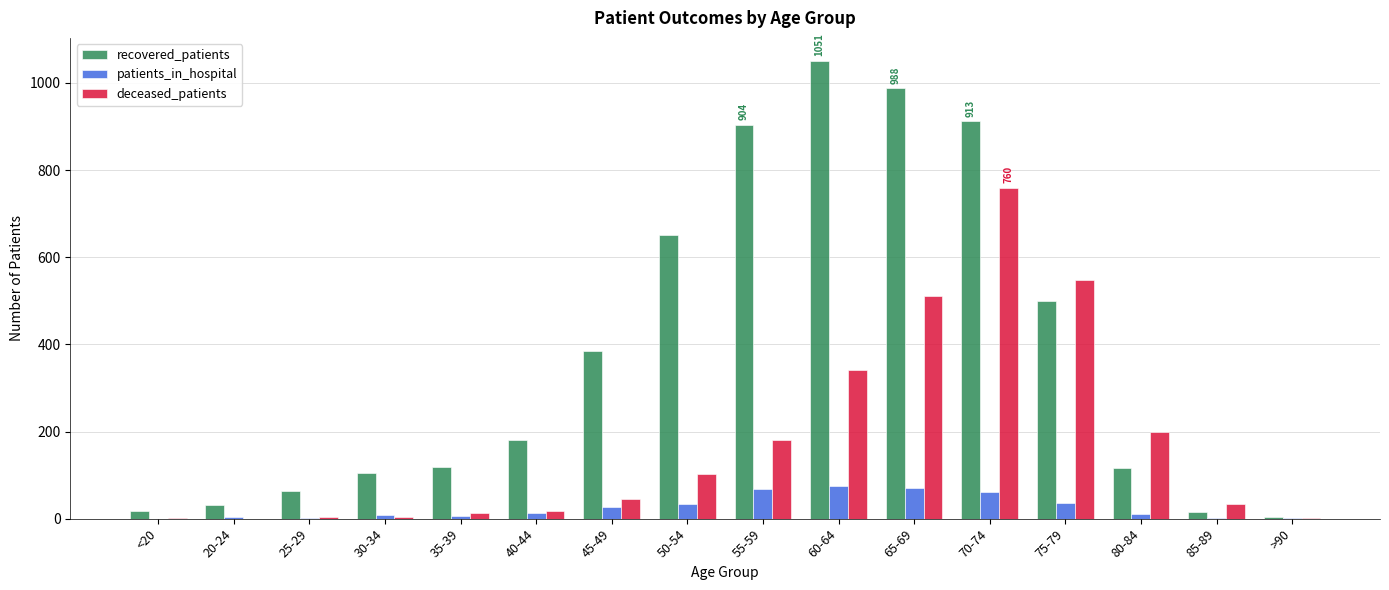

What is the average value of the patients_in_hospital series?

26